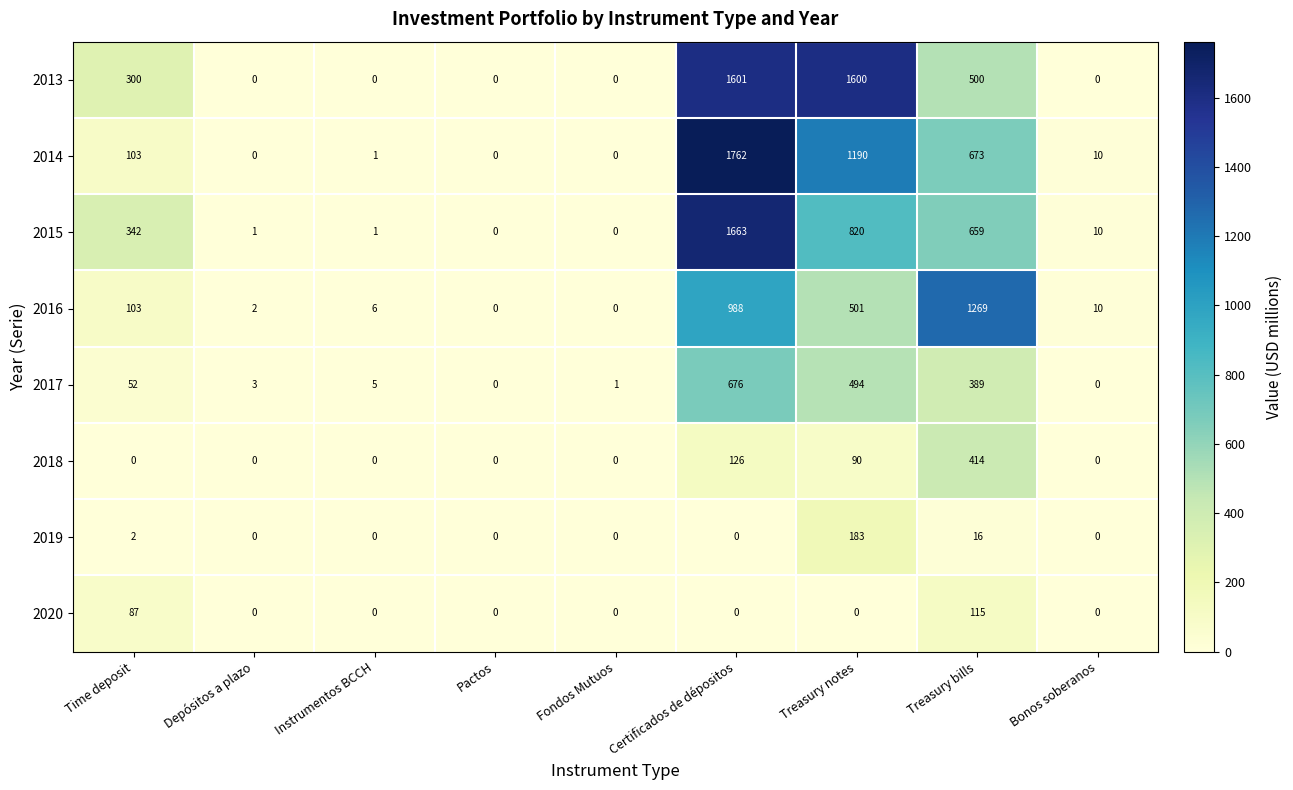

List the series in order of their peak value, lowest first.

2020, 2019, 2018, 2017, 2016, 2013, 2015, 2014